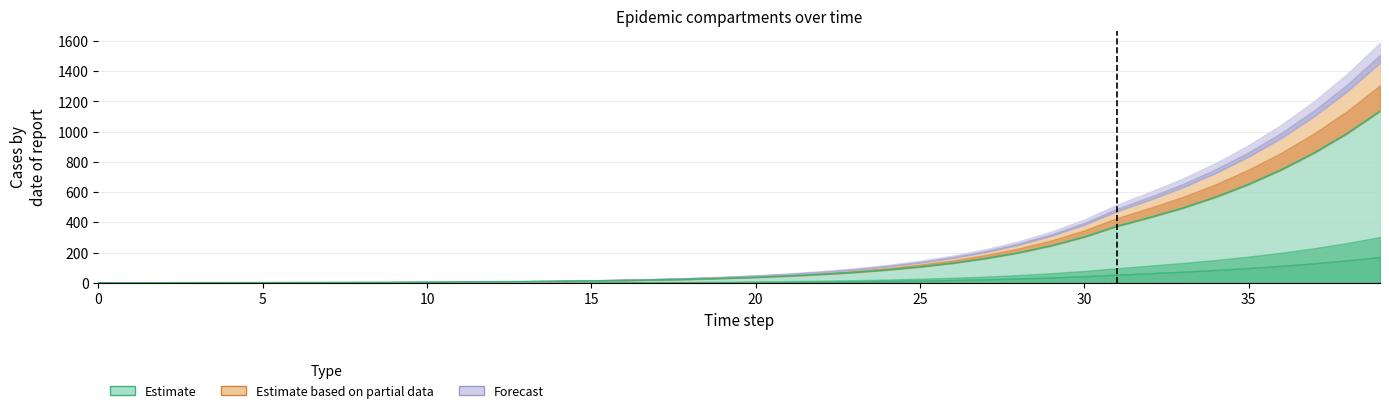

What is the total value across all series at 14?

13.2